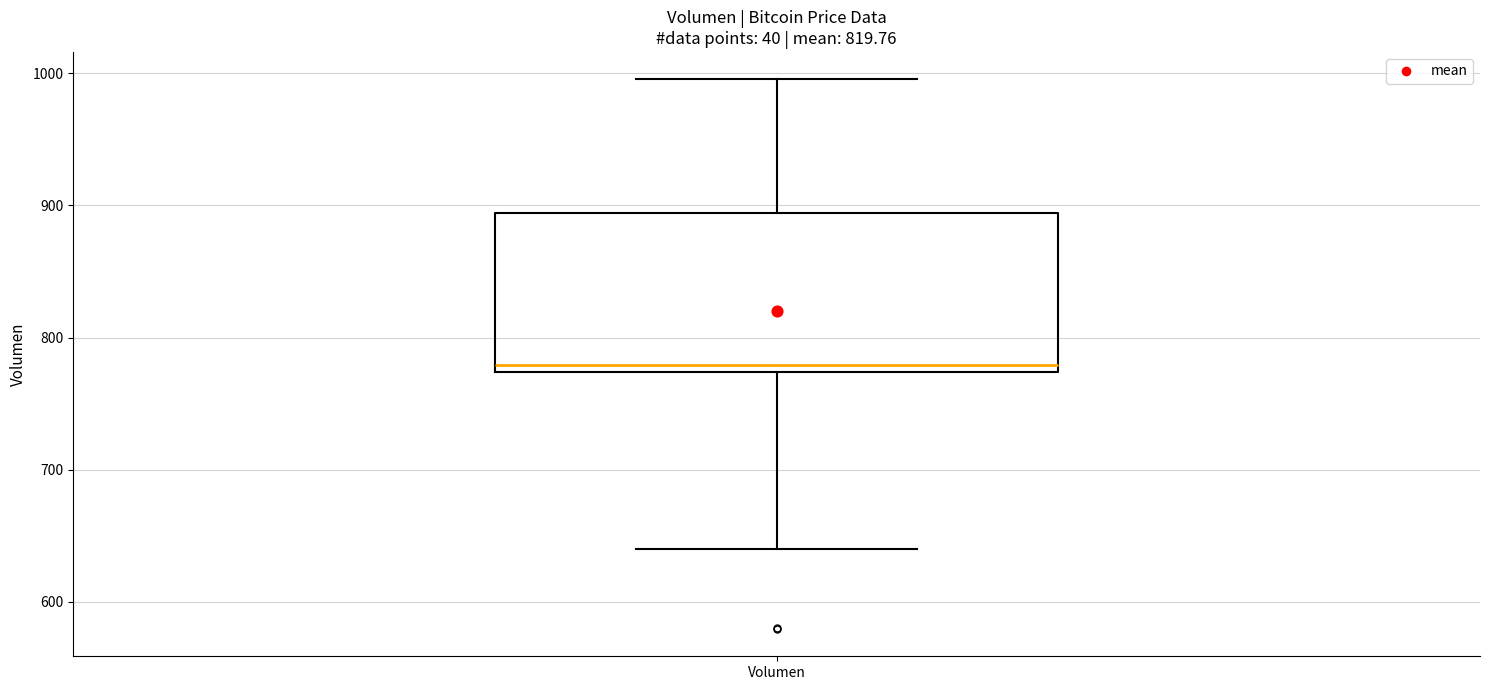

Read this box plot against the y-axis: the position of the median line, the range covered by the box, and the ends of both whiskers. The values are not printed on the chart, so give them approximately, as read against the axis.

median 780, box 770 to 890, whiskers 640 to 1000